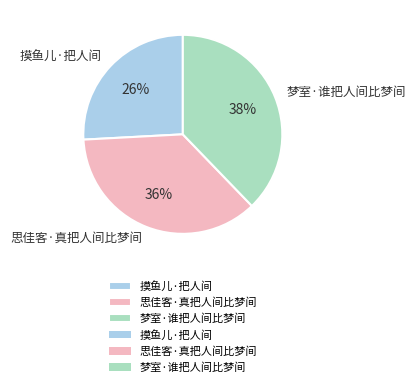

To the nearest percent, what portion does 梦室·谁把人间比梦间 represent?

38%